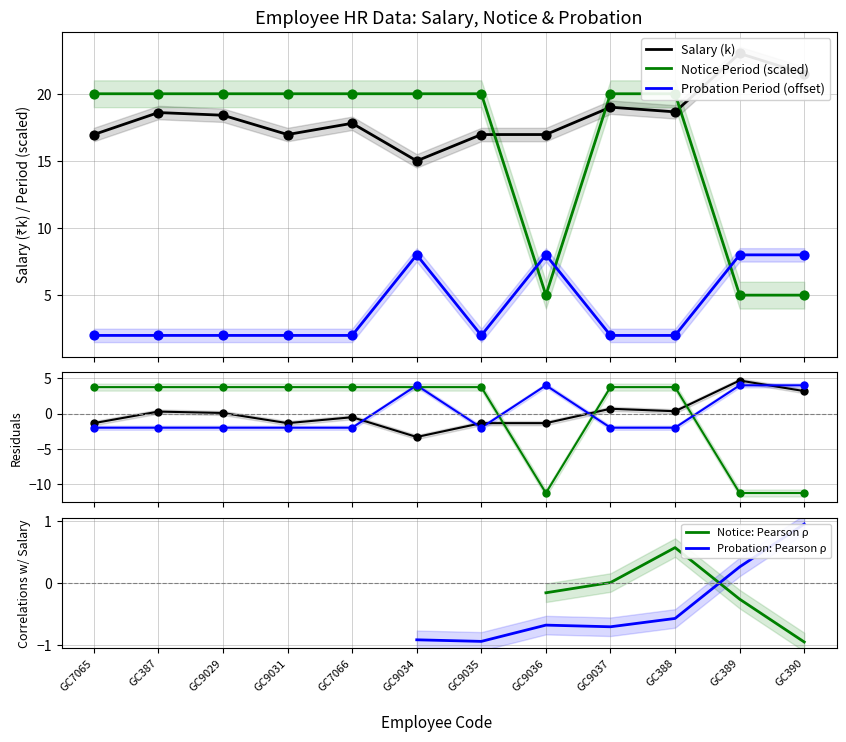

Which series has the widest spread of Y values?

Notice Period